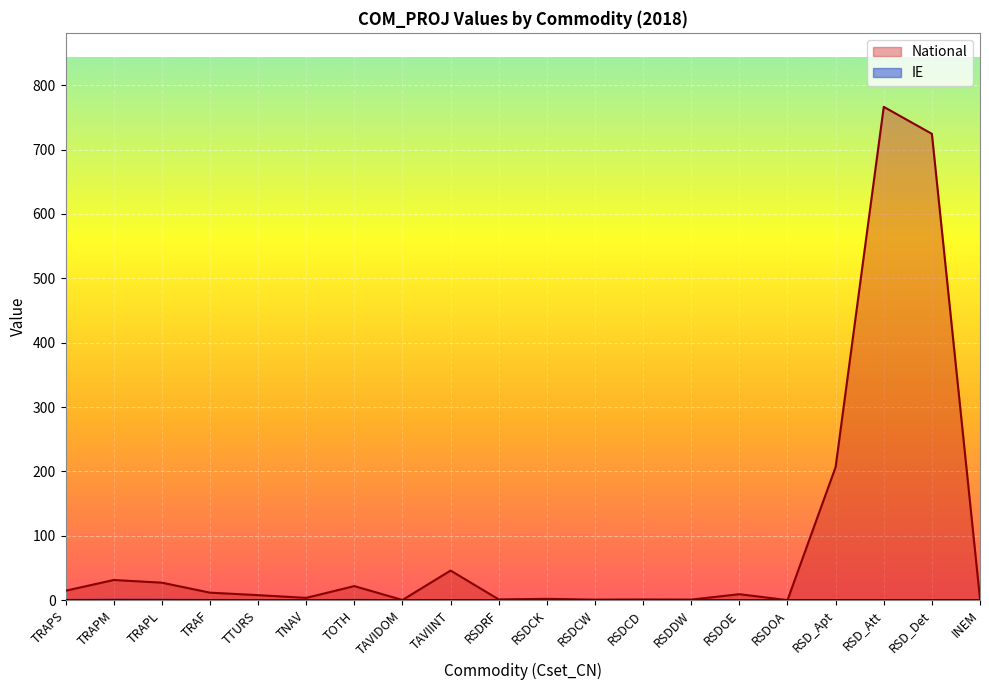

How many lines are shown in the chart?

2